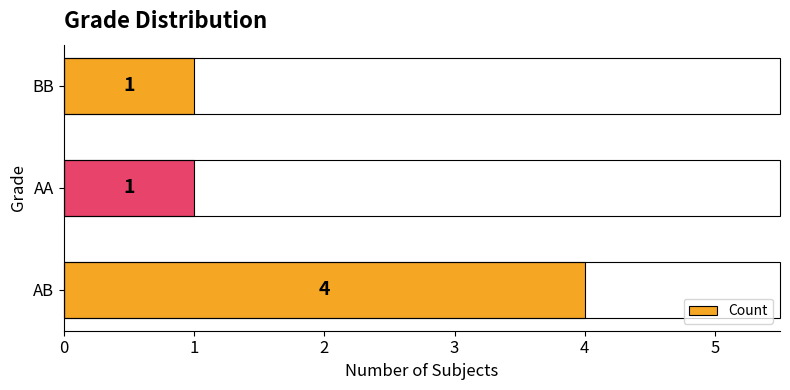

The chart shows a value of 0 at BB. True or false?

False